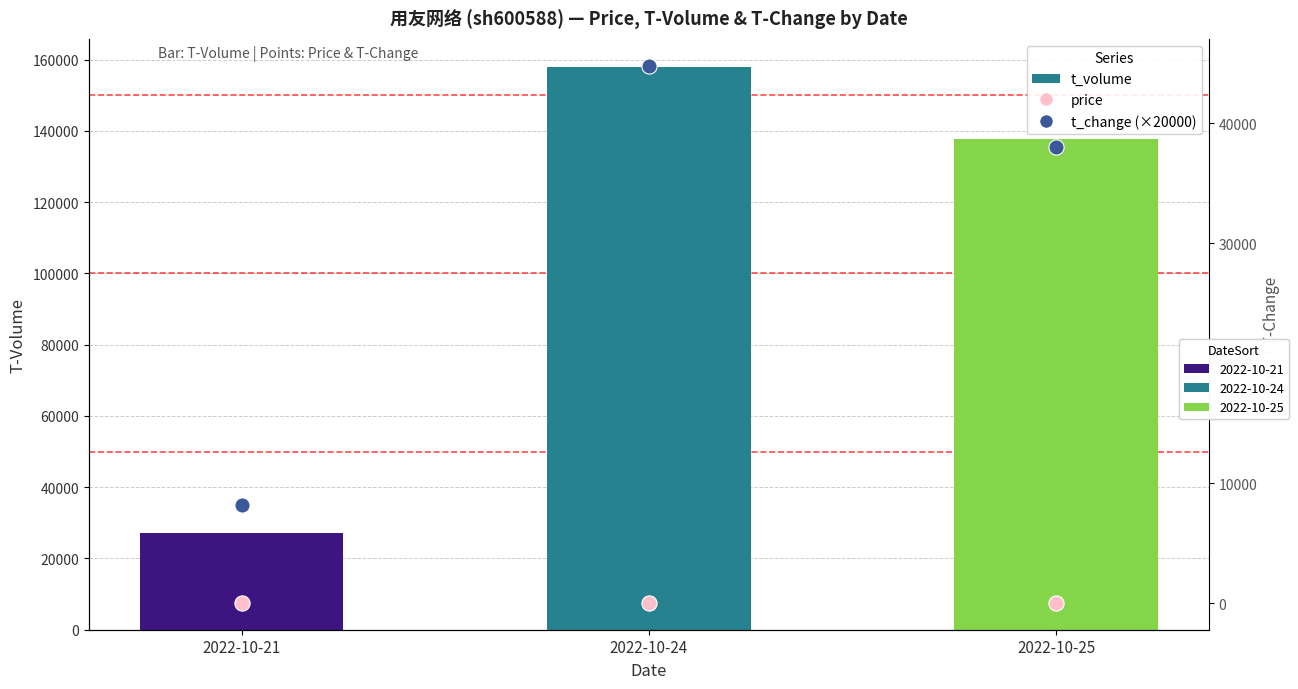

Which series contains the lowest Y value?

price